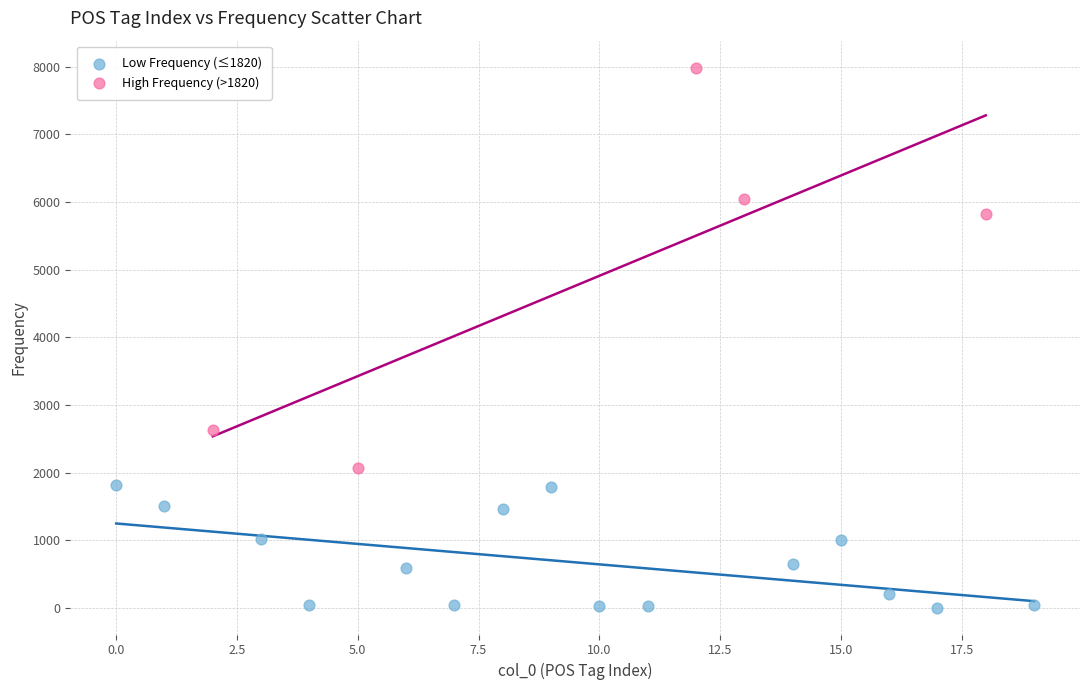

What are all the series names shown in the legend?

Low Frequency (≤1820), High Frequency (>1820)